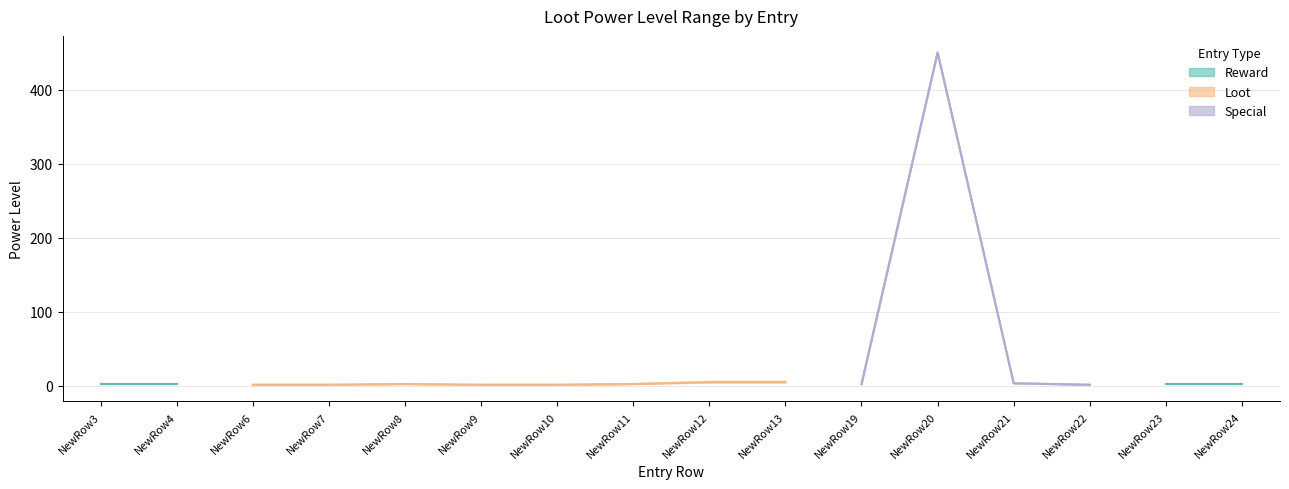

Which category has the lowest value across all series?

NewRow6